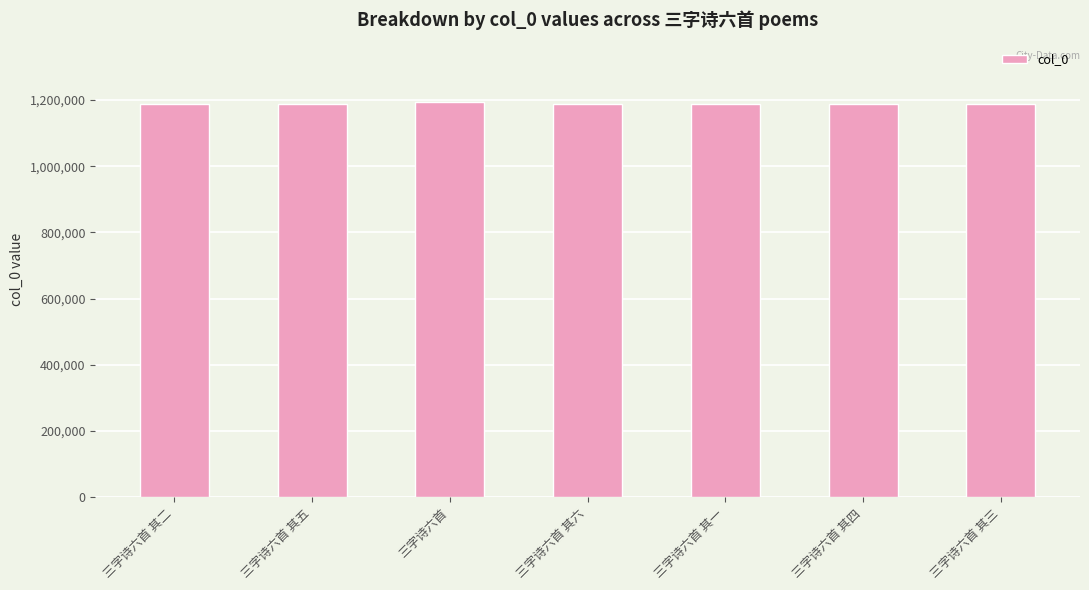

What is the label of the 7th bar from the right?

三字诗六首 其二